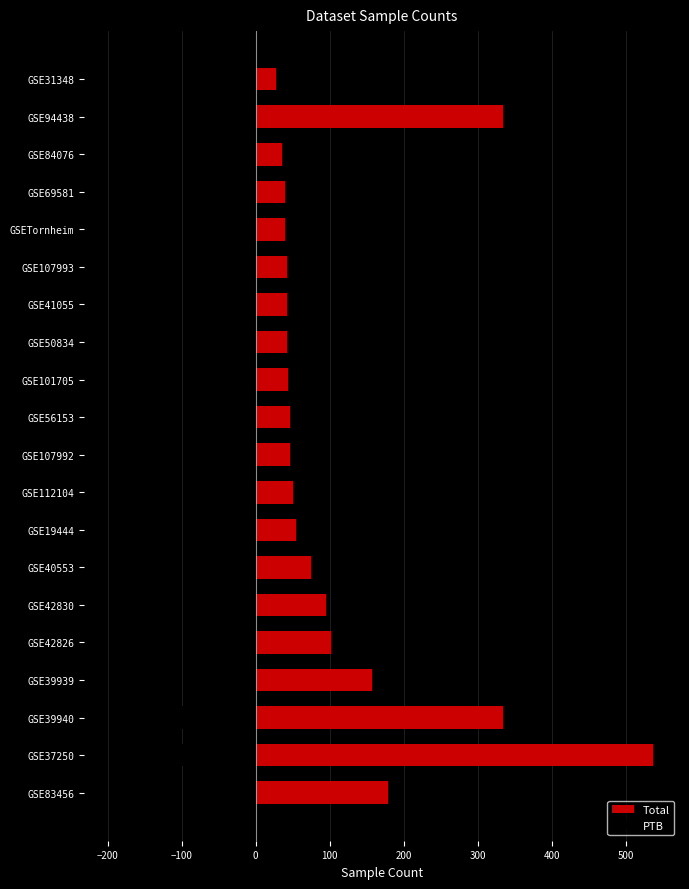

Does the chart contain stacked bars?

No